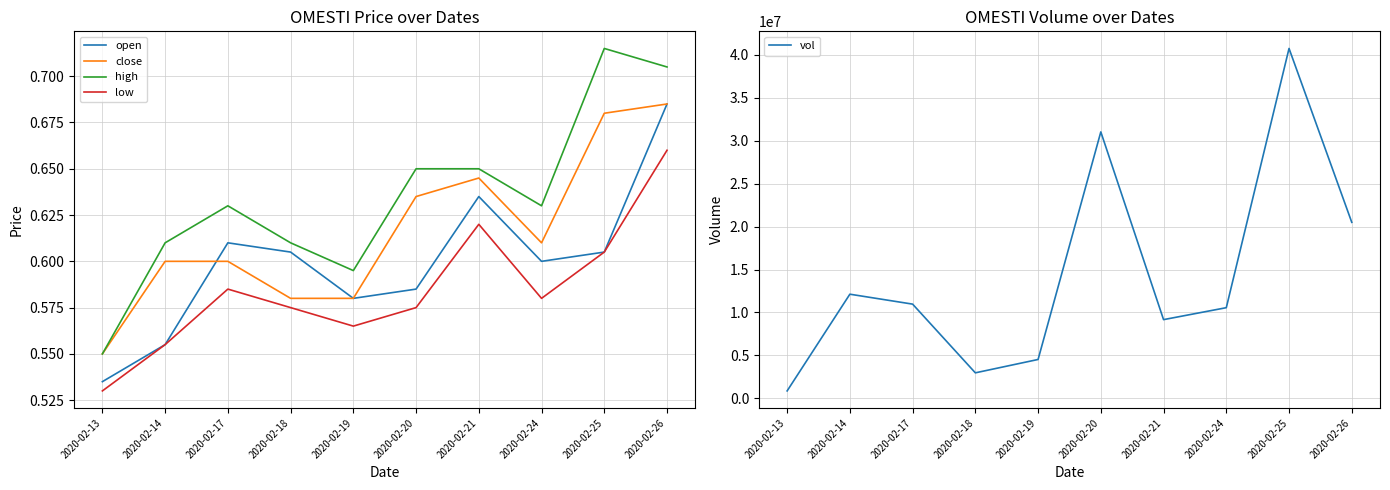

How many interior local valleys does the open series have?

2